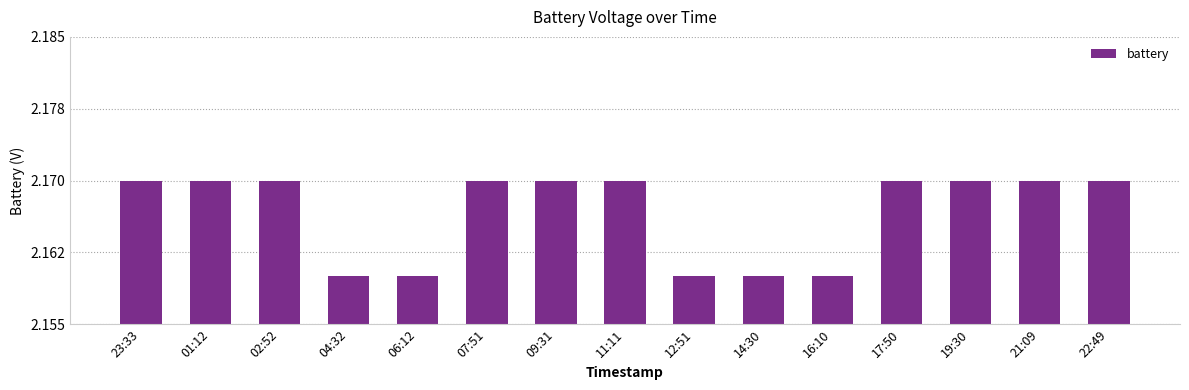

The chart shows a value of 3.0 at 11:11. True or false?

False